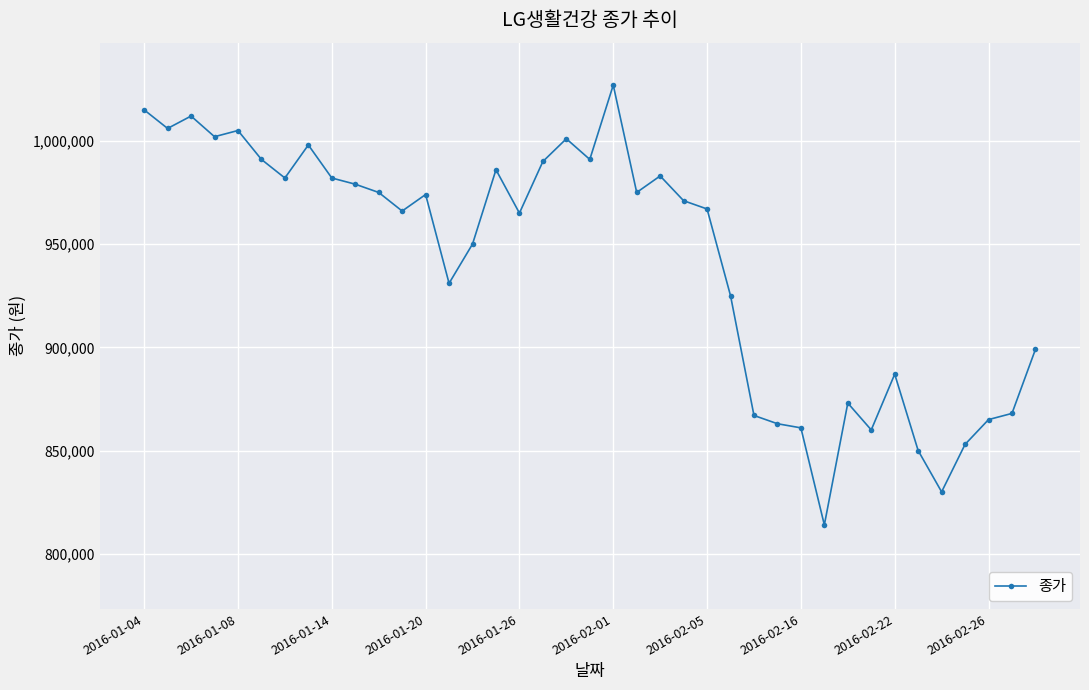

True or false: there are more than 1 points higher than both neighbors.

True